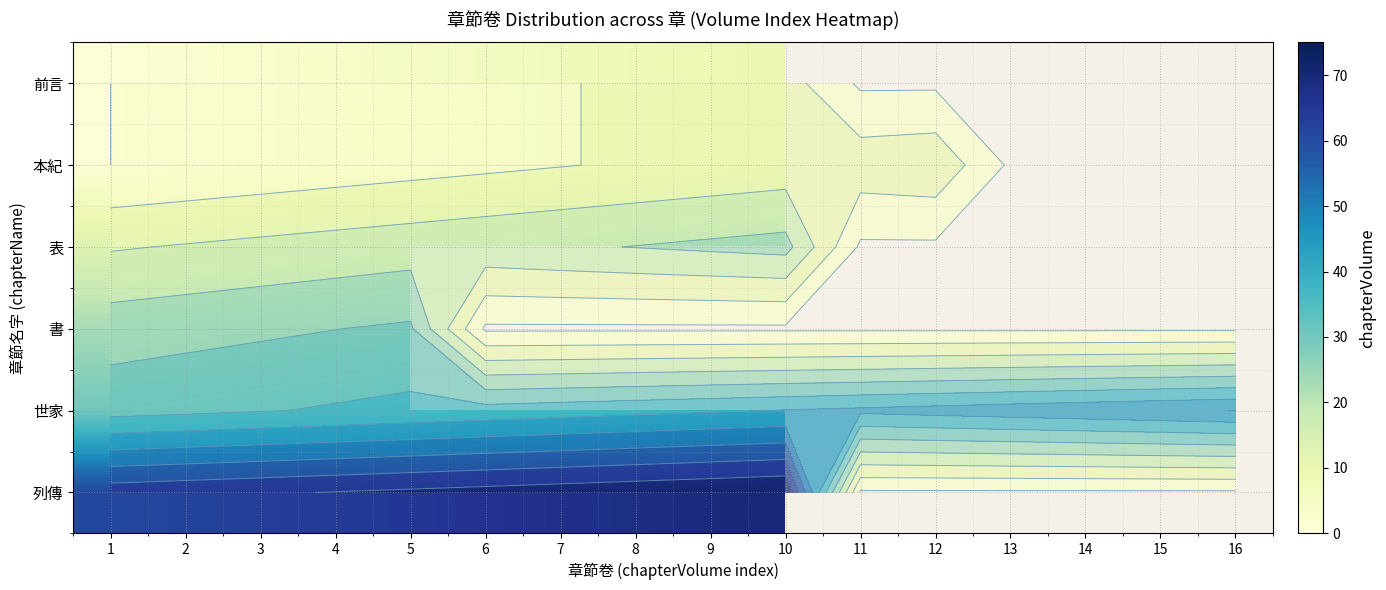

What is the spread (max minus min) of values at 4?

60.0